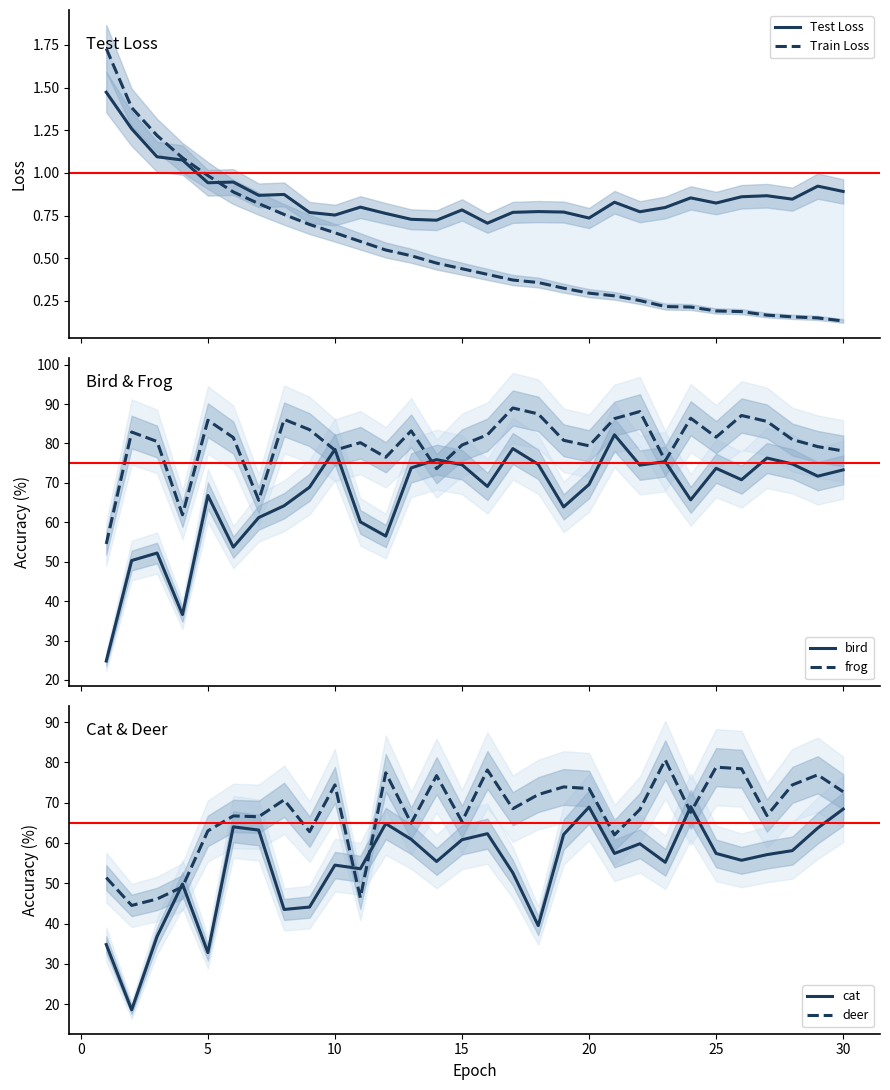

What is the minimum value for frog?

54.5